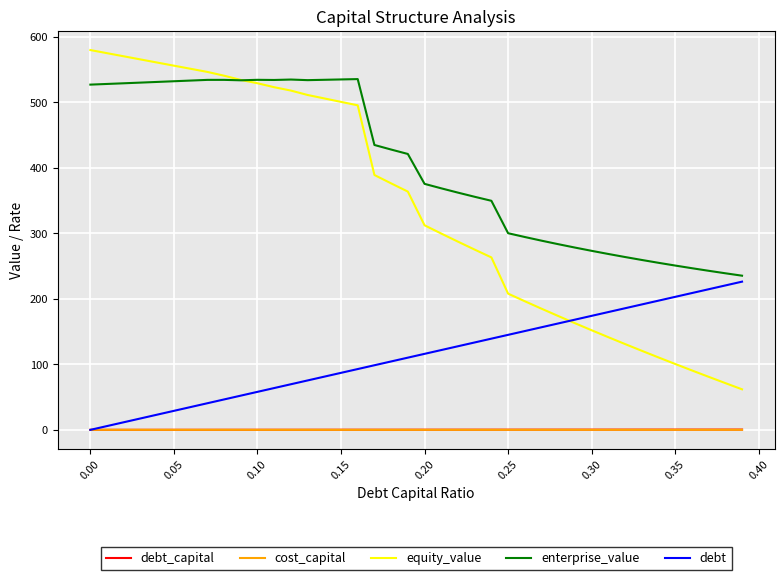

True or false: enterprise_value and debt intersect in this chart.

False